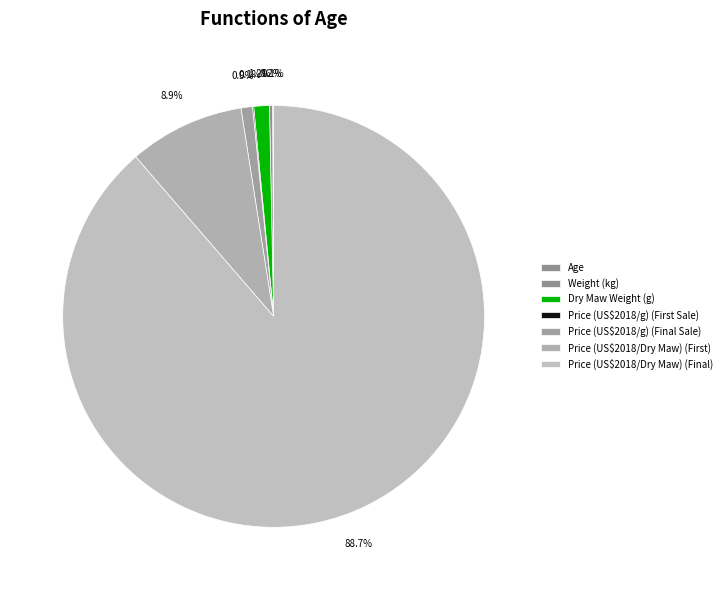

How many slices are in this pie chart?

7